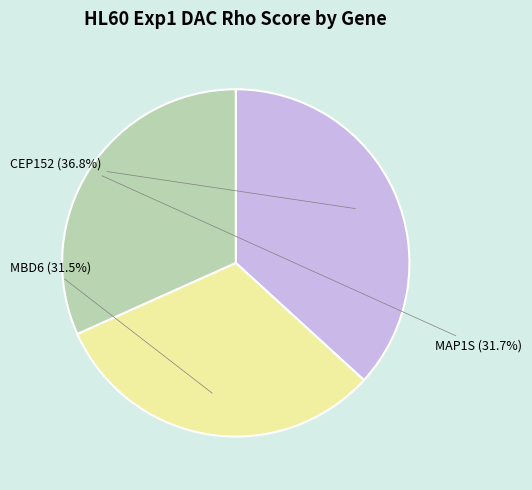

To the nearest percent, what is the combined percentage of CEP152 and MAP1S?

68%